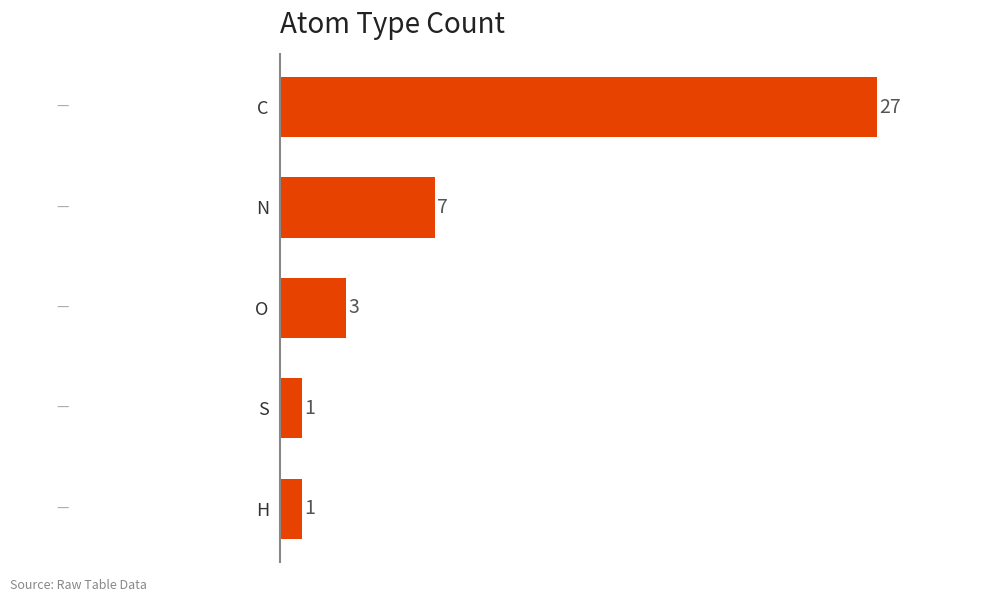

What is the change in value from H to C?

+26